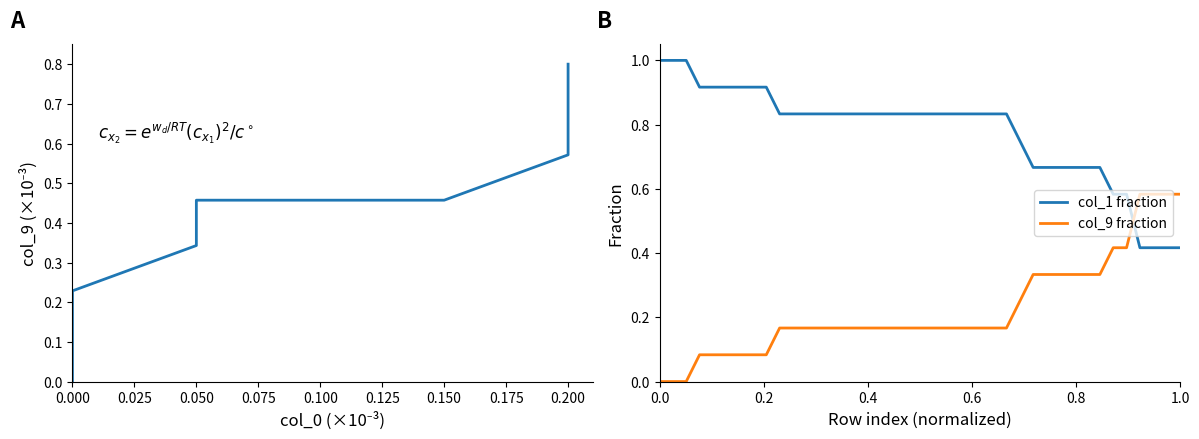

After their last crossing, which series has the higher values: col_9 fraction or col_1 fraction?

col_9 fraction